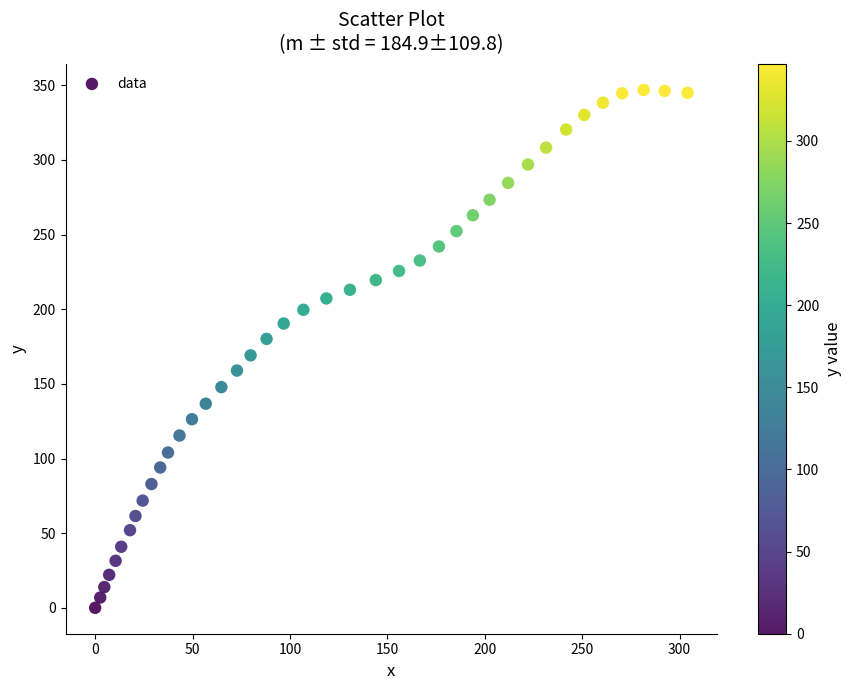

What is the range of X values (max minus min)?

304.1